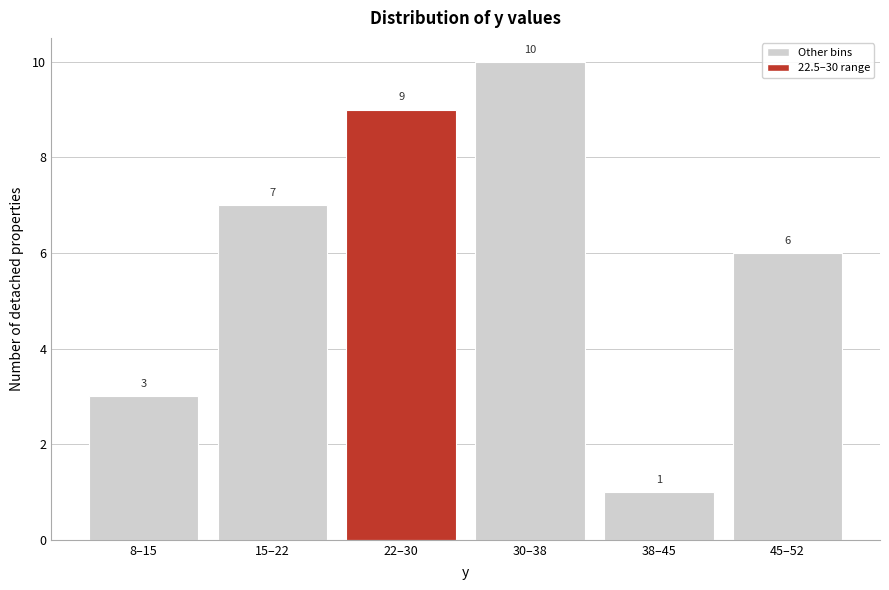

Reading left to right, list all the values displayed in this chart.

3	7	9	10	1	6